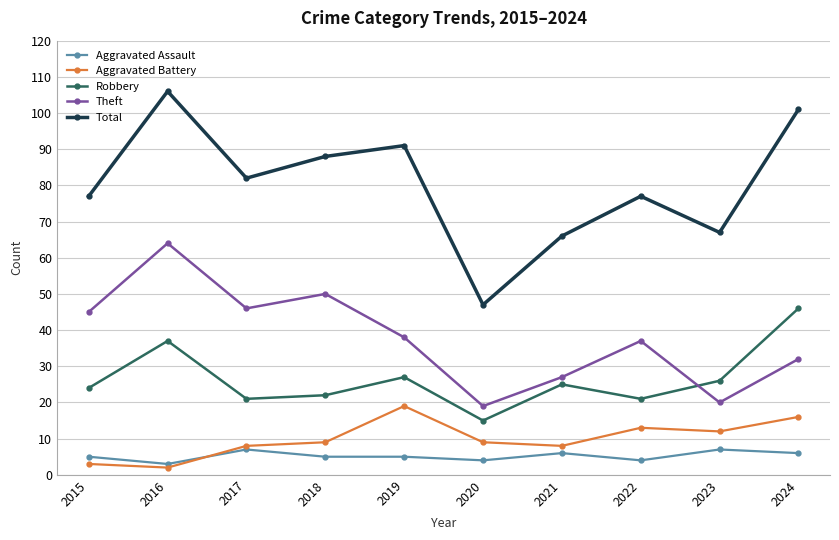

At how many categories does at least one series exceed 94?

2